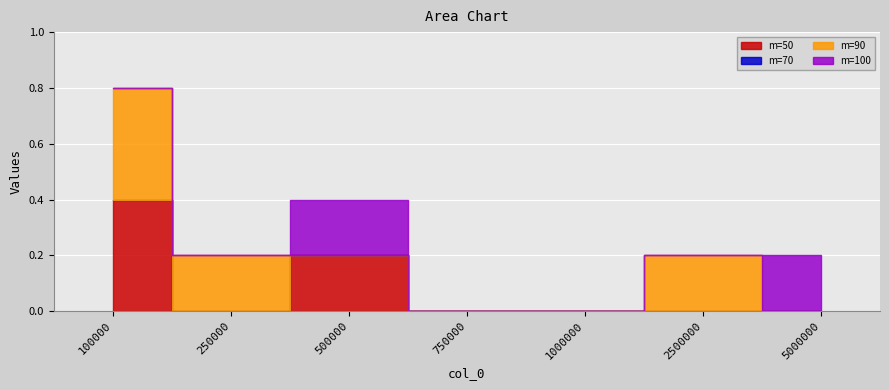

What is the difference between the highest and lowest values at 250000?

0.2